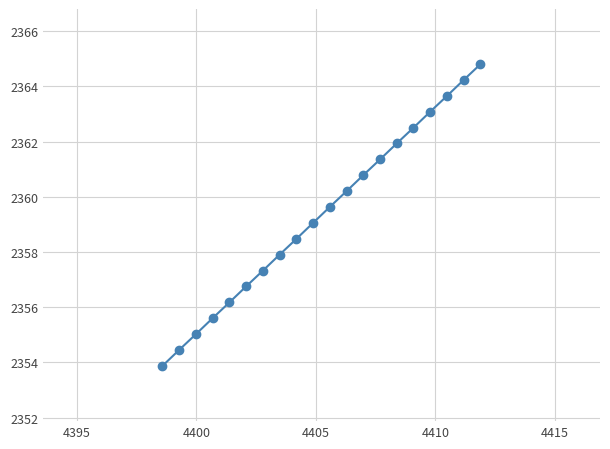

What is the difference between the maximum and minimum values?

10.9